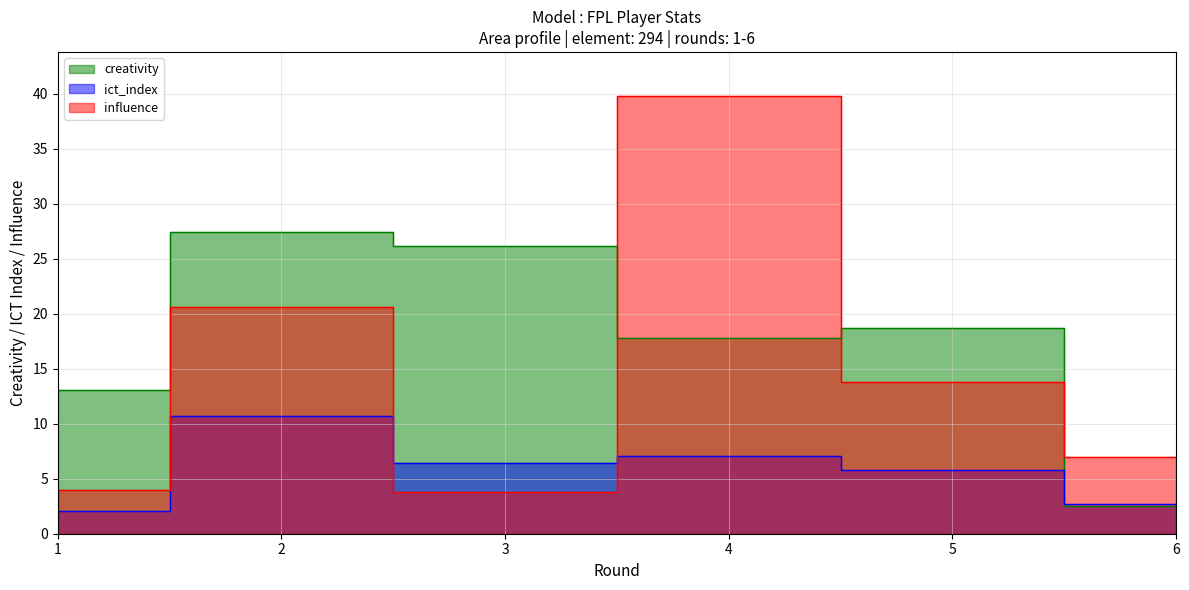

What are all the series names shown in the legend?

creativity, ict_index, influence